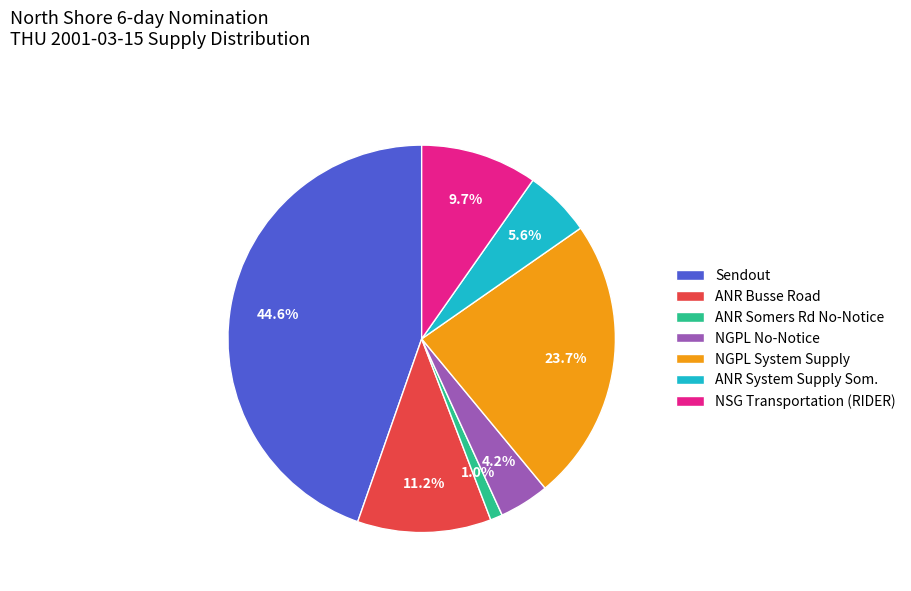

True or false: NGPL No-Notice accounts for 4% of the total.

True